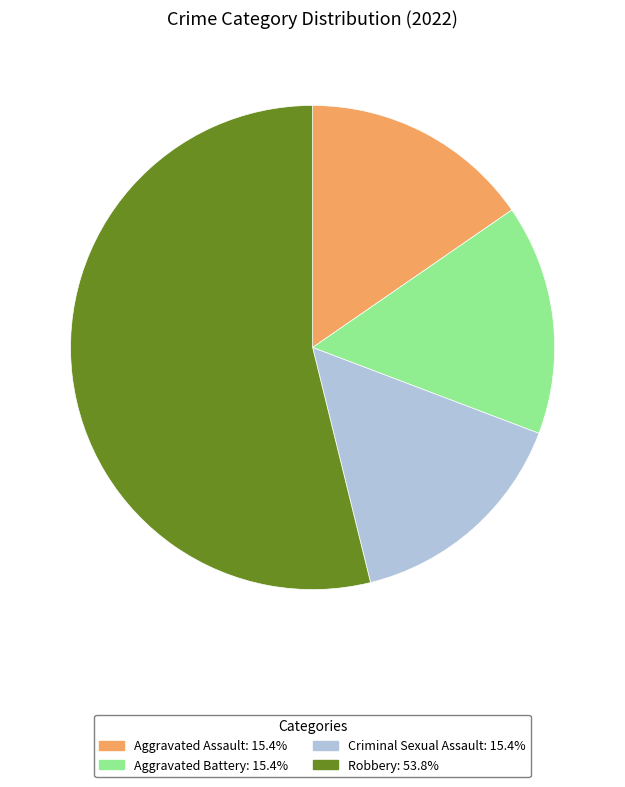

Does Robbery represent more than half of the total?

Yes